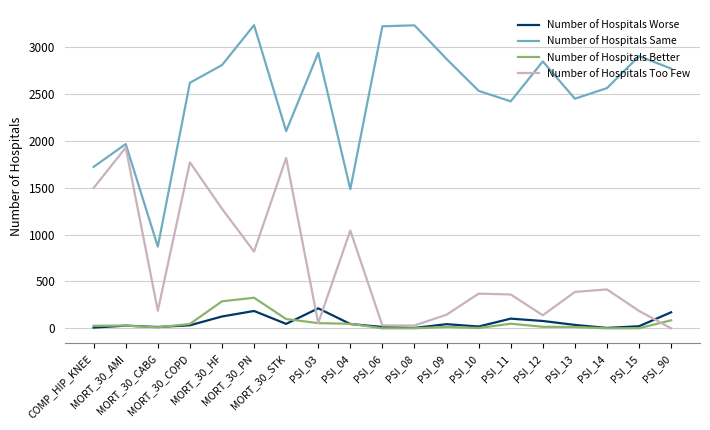

True or false: Number of Hospitals Better and Number of Hospitals Same intersect in this chart.

False